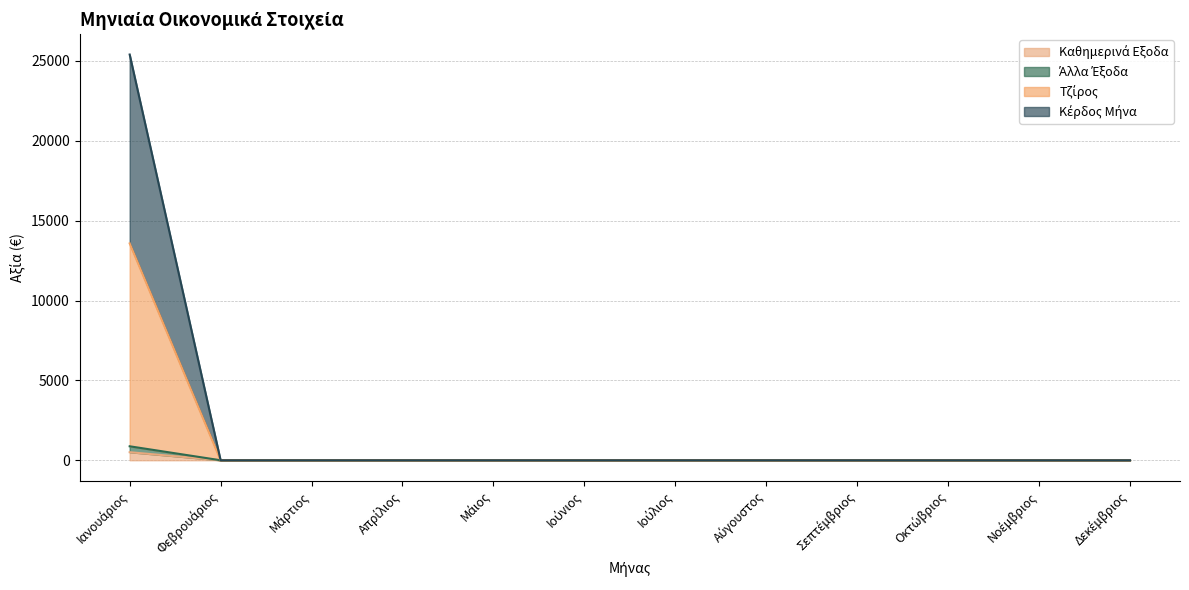

At how many categories does at least one series exceed 24442?

1